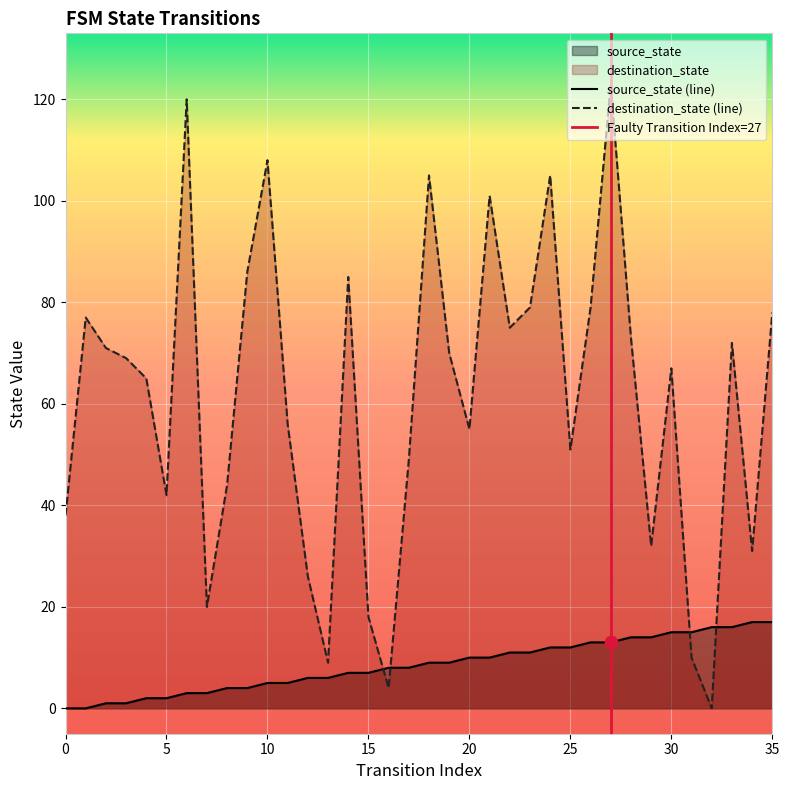

Which series has the largest Y range (max minus min)?

destination_state